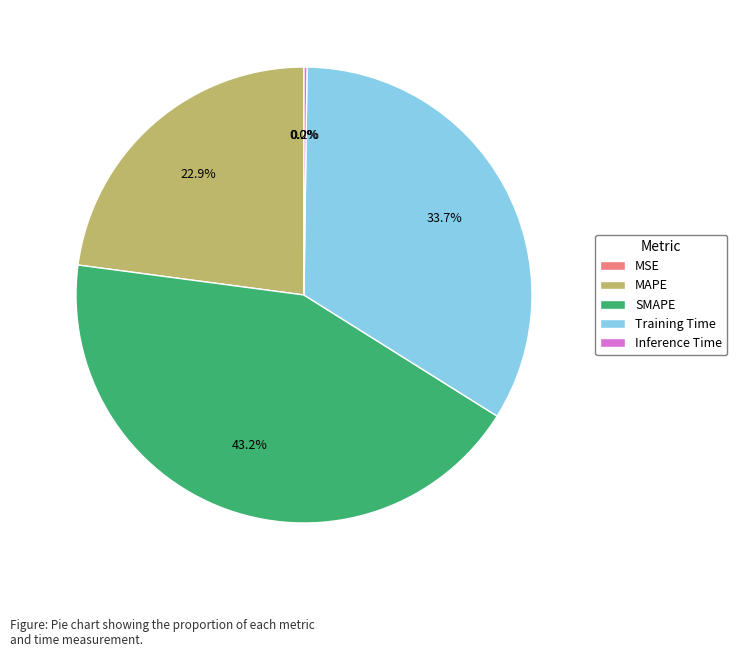

What percentage is NOT represented by MAPE?

77.1%